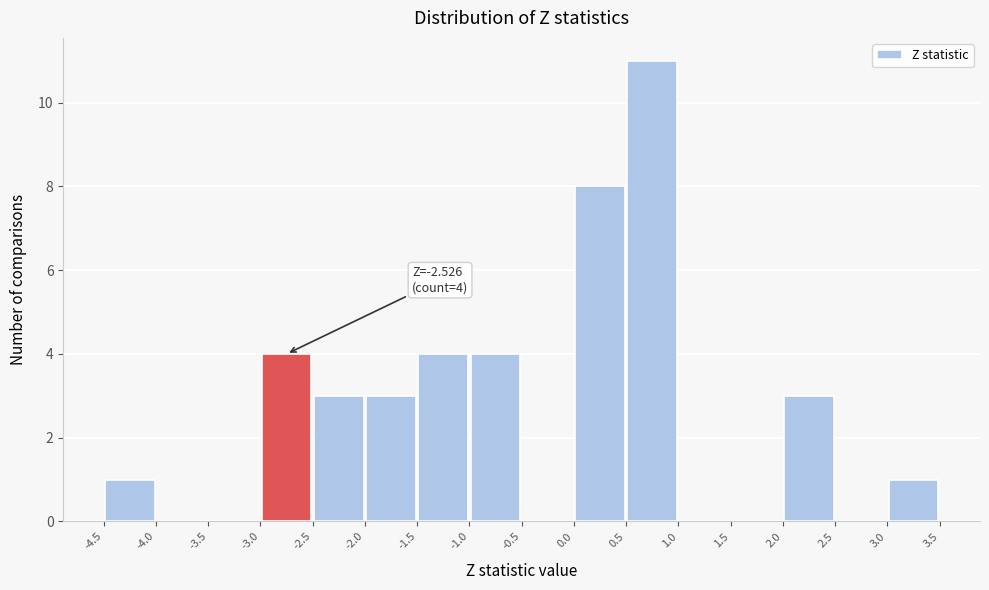

Which range on the x-axis has the tallest bar?

0.5 to 1.0